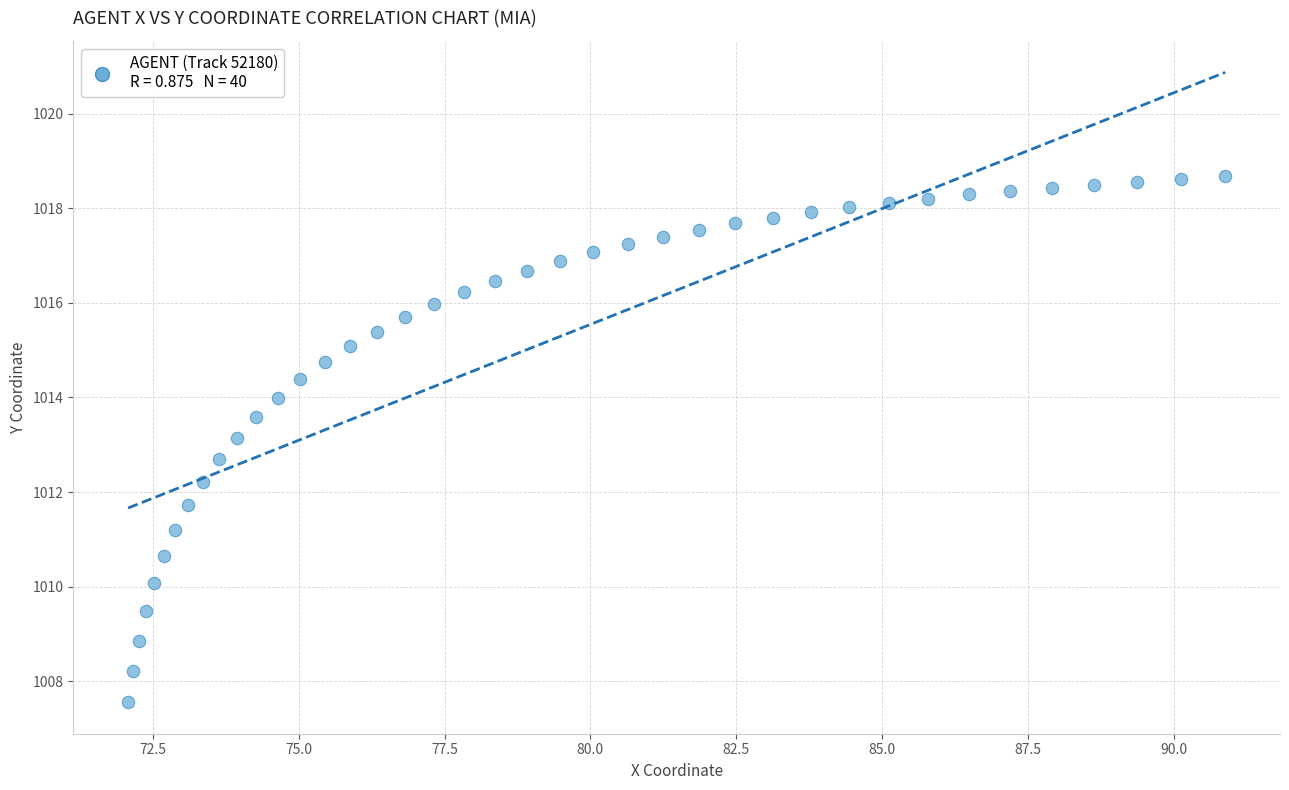

What is the range of Y values (max minus min)?

11.1